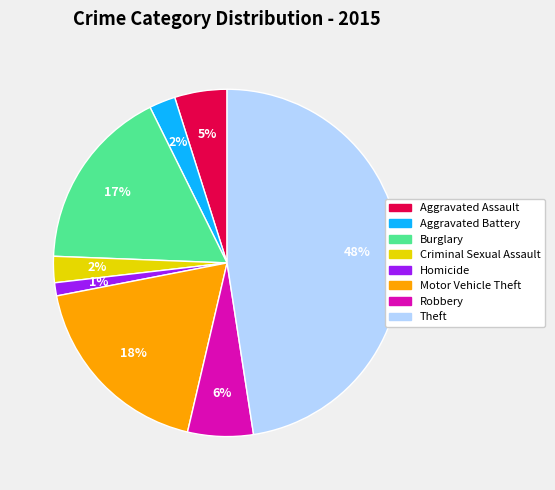

The Aggravated Assault slice represents 18% of the pie. True or false?

False